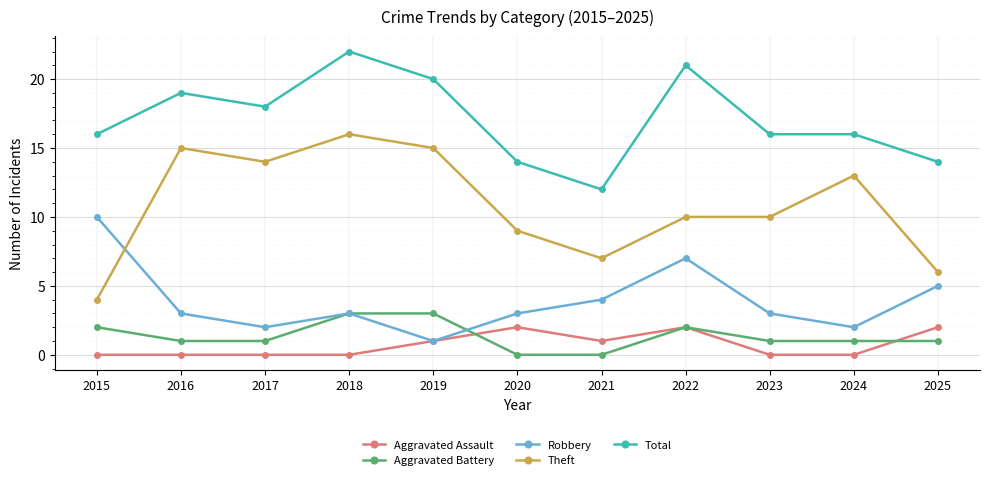

Is it true that Theft equals 6 at 2017?

False